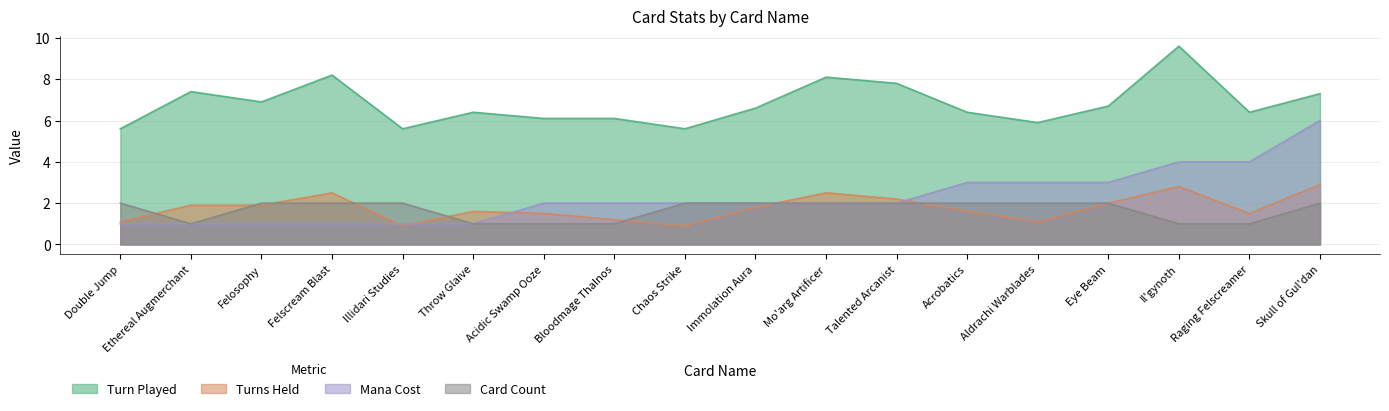

Reading left to right, what are all the values shown in this chart?

Turn Played: Double Jump=5.6	Ethereal Augmerchant=7.4	Felosophy=6.9	Felscream Blast=8.2	Illidari Studies=5.6	Throw Glaive=6.4	Acidic Swamp Ooze=6.1	Bloodmage Thalnos=6.1	Chaos Strike=5.6	Immolation Aura=6.6	Mo'arg Artificer=8.1	Talented Arcanist=7.8	Acrobatics=6.4	Aldrachi Warblades=5.9	Eye Beam=6.7	Il'gynoth=9.6	Raging Felscreamer=6.4	Skull of Gul'dan=7.3
Turns Held: Double Jump=1.1	Ethereal Augmerchant=1.9	Felosophy=1.9	Felscream Blast=2.5	Illidari Studies=0.9	Throw Glaive=1.6	Acidic Swamp Ooze=1.5	Bloodmage Thalnos=1.2	Chaos Strike=0.9	Immolation Aura=1.8	Mo'arg Artificer=2.5	Talented Arcanist=2.2	Acrobatics=1.6	Aldrachi Warblades=1.1	Eye Beam=2.0	Il'gynoth=2.8	Raging Felscreamer=1.5	Skull of Gul'dan=2.9
Mana Cost: Double Jump=1.0	Ethereal Augmerchant=1.0	Felosophy=1.0	Felscream Blast=1.0	Illidari Studies=1.0	Throw Glaive=1.0	Acidic Swamp Ooze=2.0	Bloodmage Thalnos=2.0	Chaos Strike=2.0	Immolation Aura=2.0	Mo'arg Artificer=2.0	Talented Arcanist=2.0	Acrobatics=3.0	Aldrachi Warblades=3.0	Eye Beam=3.0	Il'gynoth=4.0	Raging Felscreamer=4.0	Skull of Gul'dan=6.0
Card Count: Double Jump=2.0	Ethereal Augmerchant=1.0	Felosophy=2.0	Felscream Blast=2.0	Illidari Studies=2.0	Throw Glaive=1.0	Acidic Swamp Ooze=1.0	Bloodmage Thalnos=1.0	Chaos Strike=2.0	Immolation Aura=2.0	Mo'arg Artificer=2.0	Talented Arcanist=2.0	Acrobatics=2.0	Aldrachi Warblades=2.0	Eye Beam=2.0	Il'gynoth=1.0	Raging Felscreamer=1.0	Skull of Gul'dan=2.0